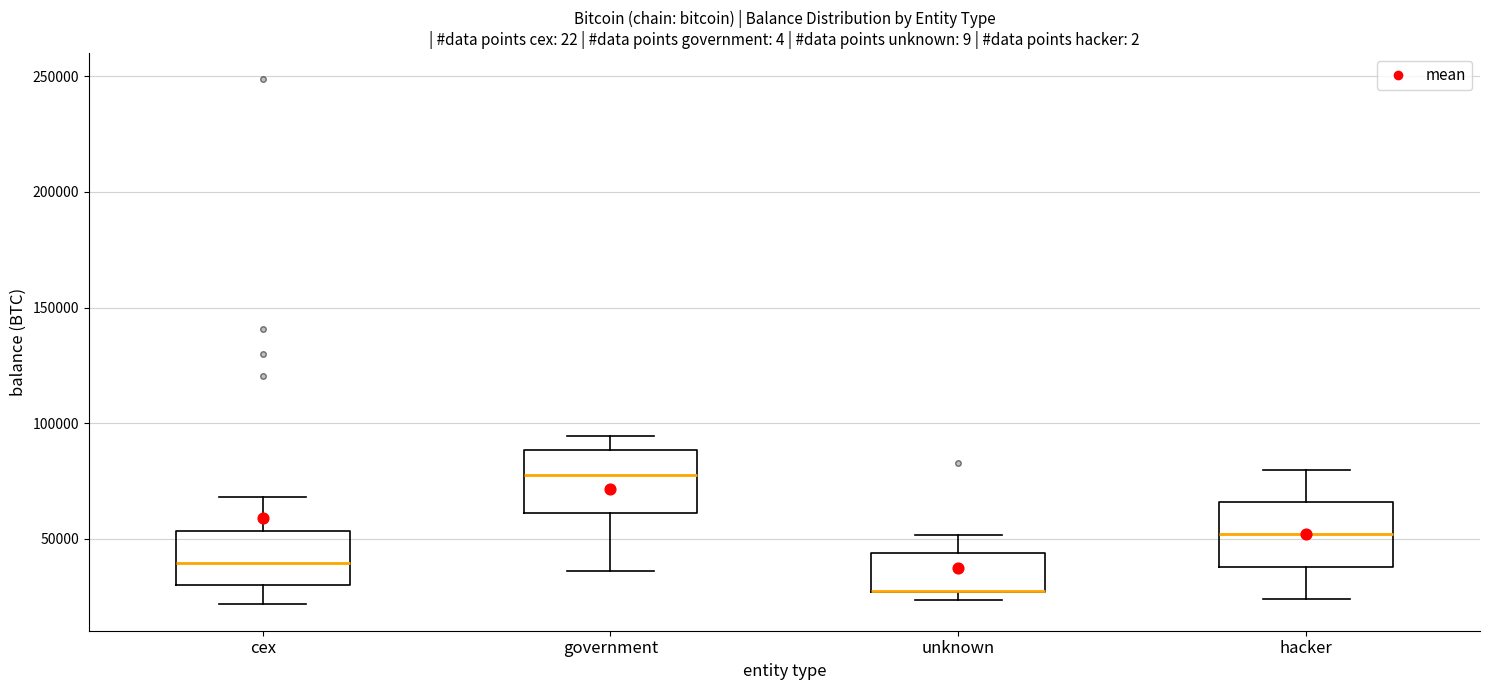

Reading left to right, transcribe this box plot: for each box, give where its median line is, the range the box spans, and where its two whiskers end, as read against the y-axis. The values are not printed on the chart, so give them approximately, as read against the axis.

cex: median 40000, box 30000 to 55000, whiskers 20000 to 70000
government: median 80000, box 60000 to 90000, whiskers 35000 to 95000
unknown: median 30000 (drawn on the box's lower edge), box 25000 to 45000, whiskers 25000 (just below the box's lower edge) to 50000
hacker: median 50000, box 40000 to 65000, whiskers 25000 to 80000